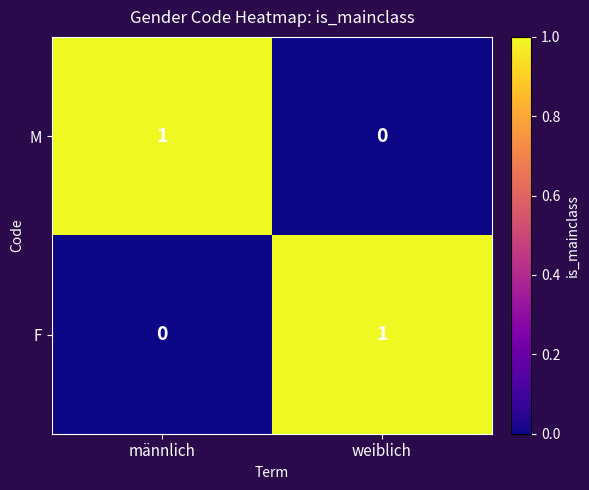

What is the greatest value displayed?

1